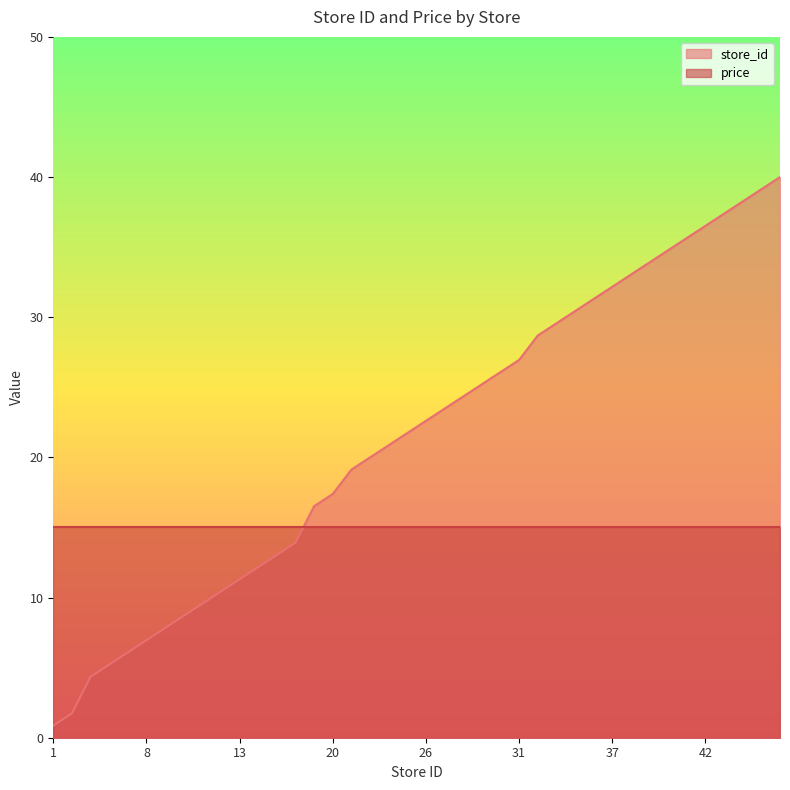

Does the chart display data point markers on the line(s)?

No